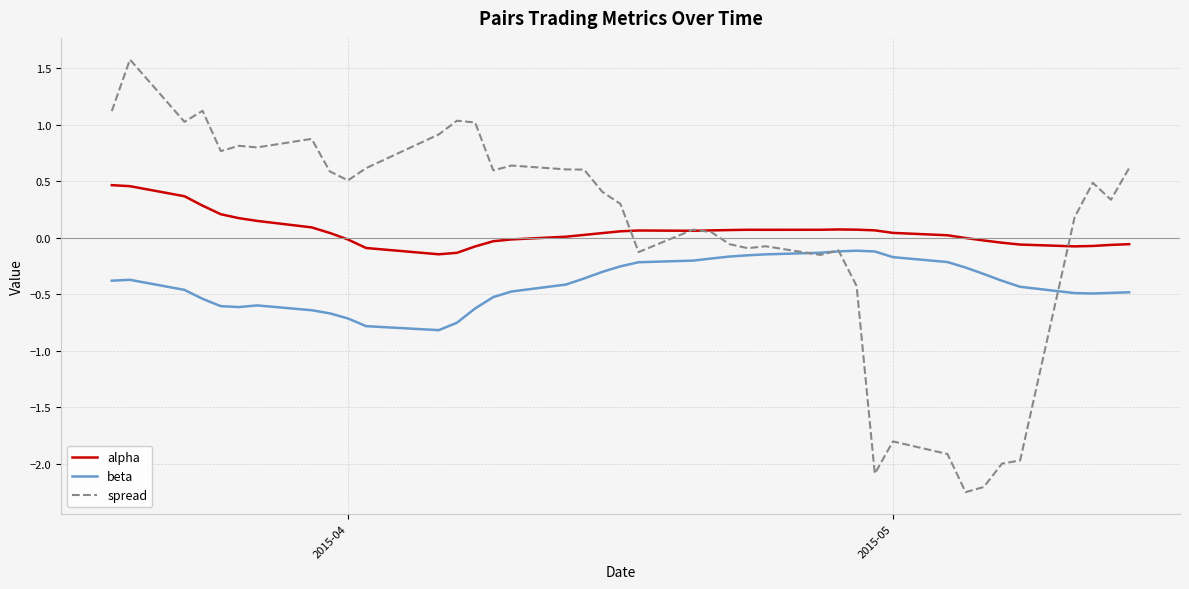

What is the maximum value shown in the chart?

1.6